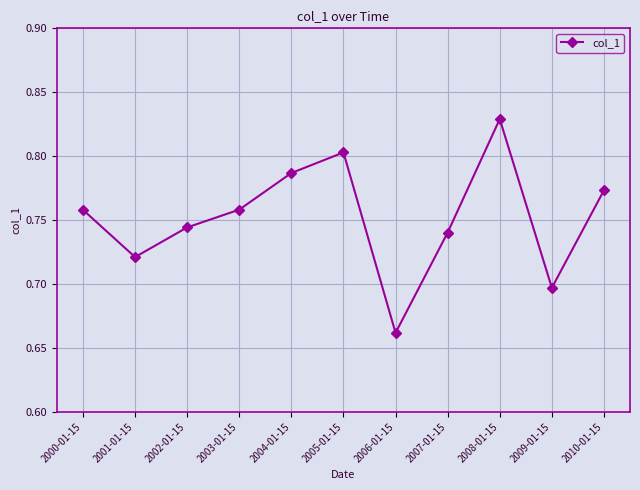

Which label corresponds to the smallest value in the chart?

2006-01-15